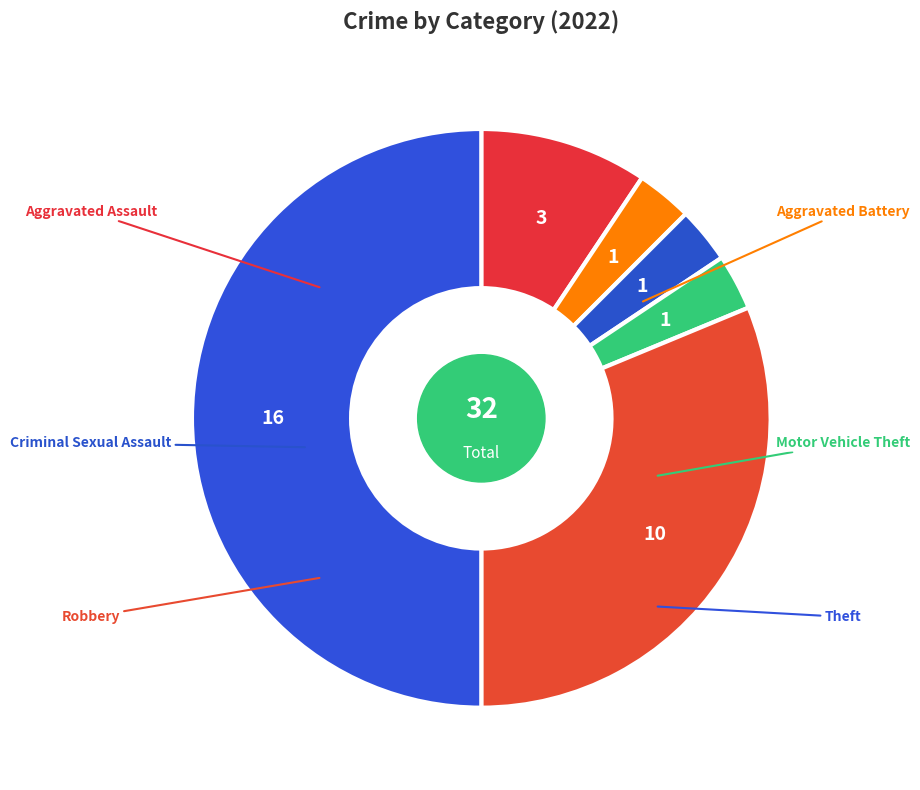

How many segments does this pie chart have?

6